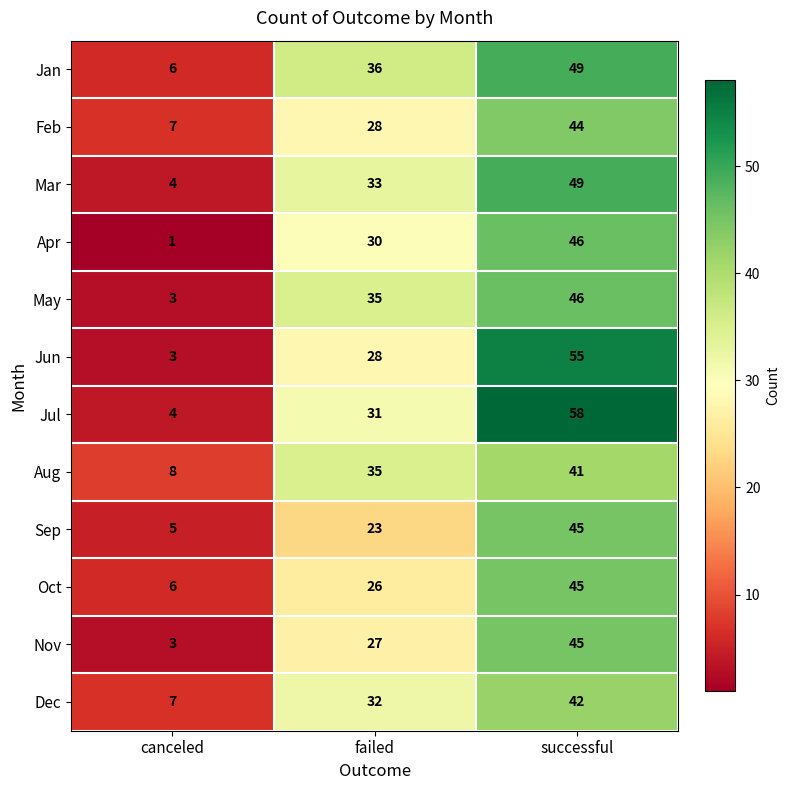

What is the minimum value shown in the chart?

1